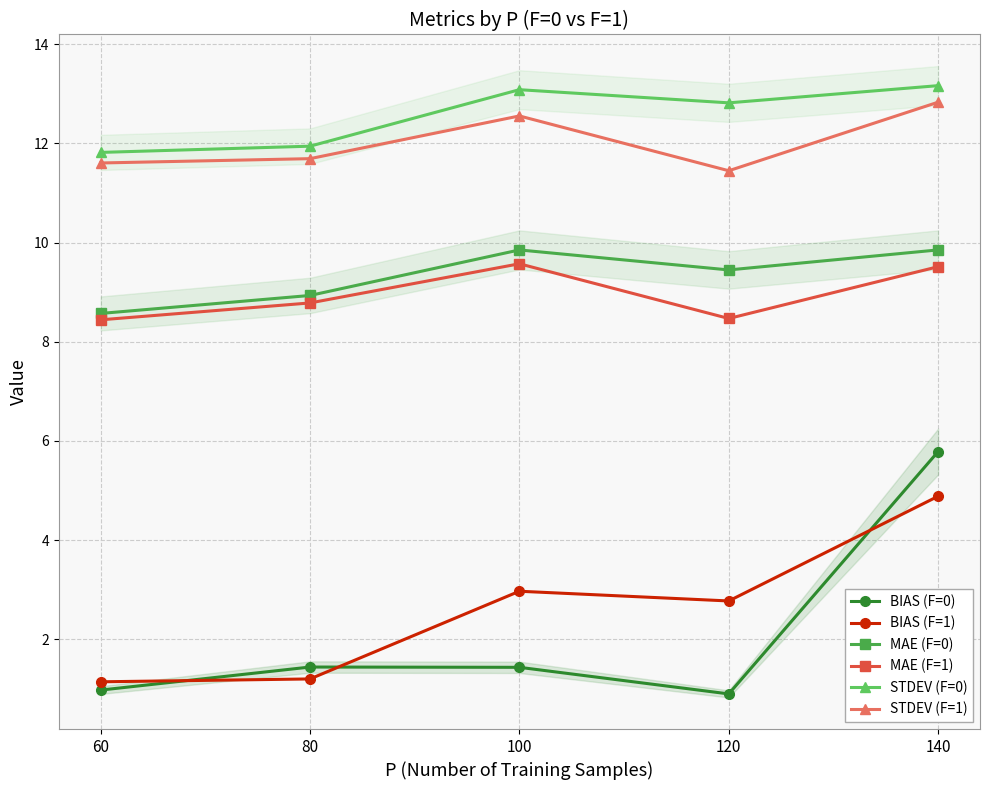

At how many categories does at least one series exceed 5?

5